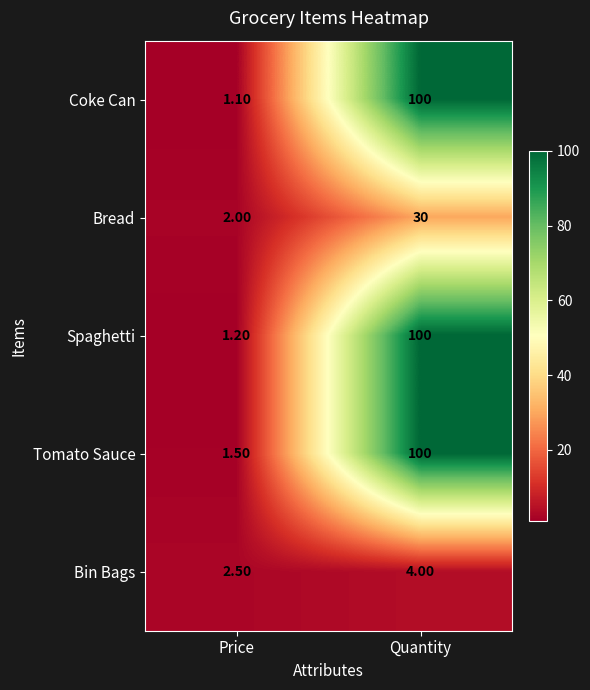

Which series has the largest range (max minus min)?

Coke Can